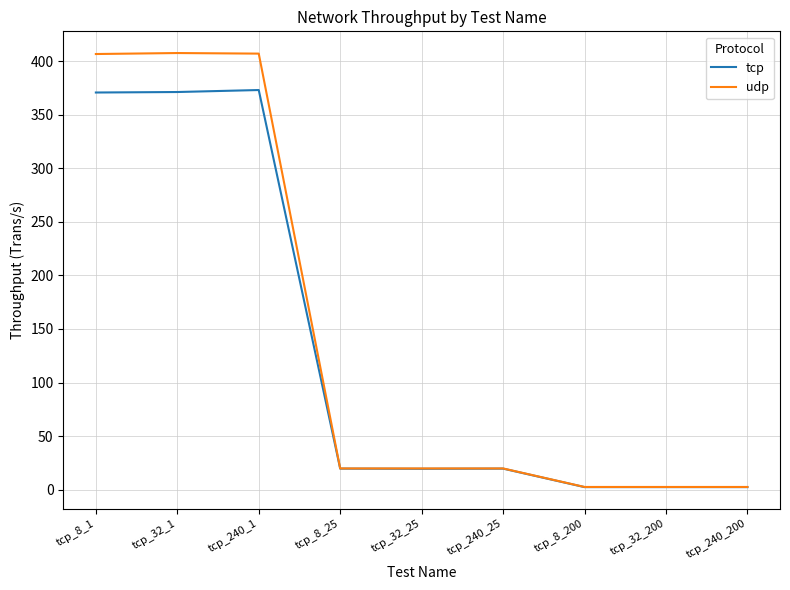

Rank the series by their maximum value, from lowest to highest.

tcp, udp